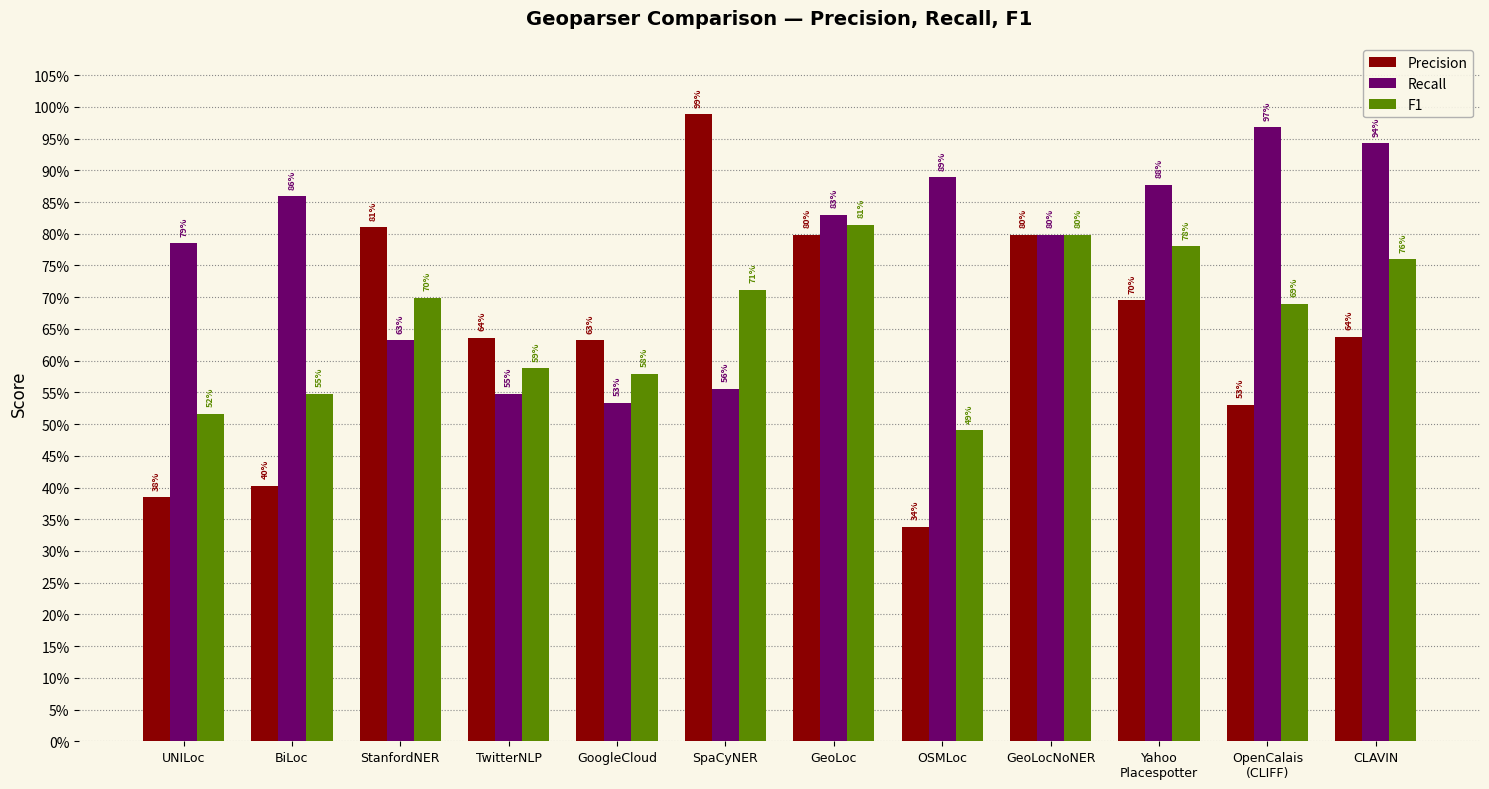

What value does the Recall series have at GoogleCloud?

0.5